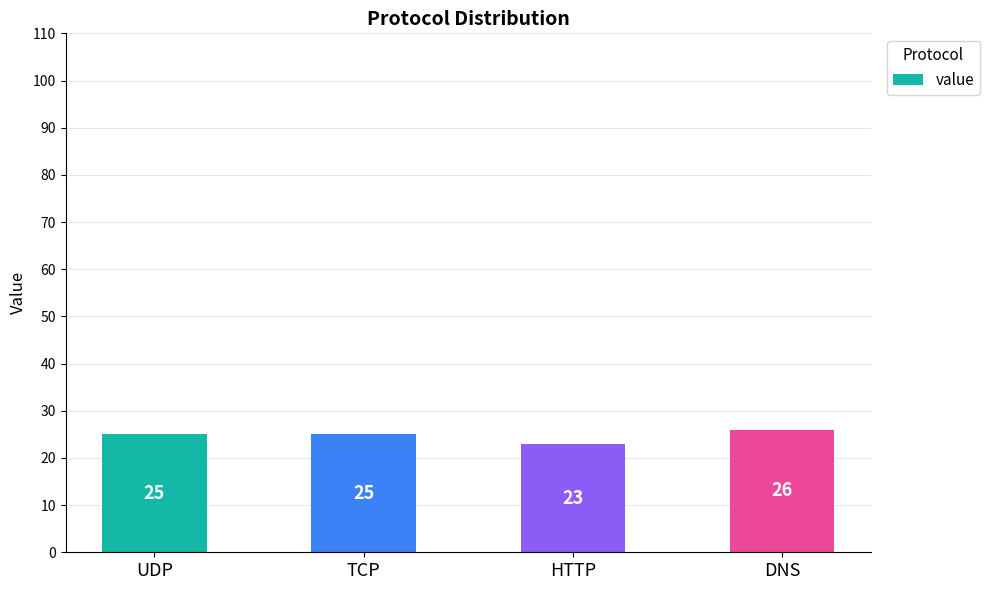

What is the minimum value shown in the chart?

23